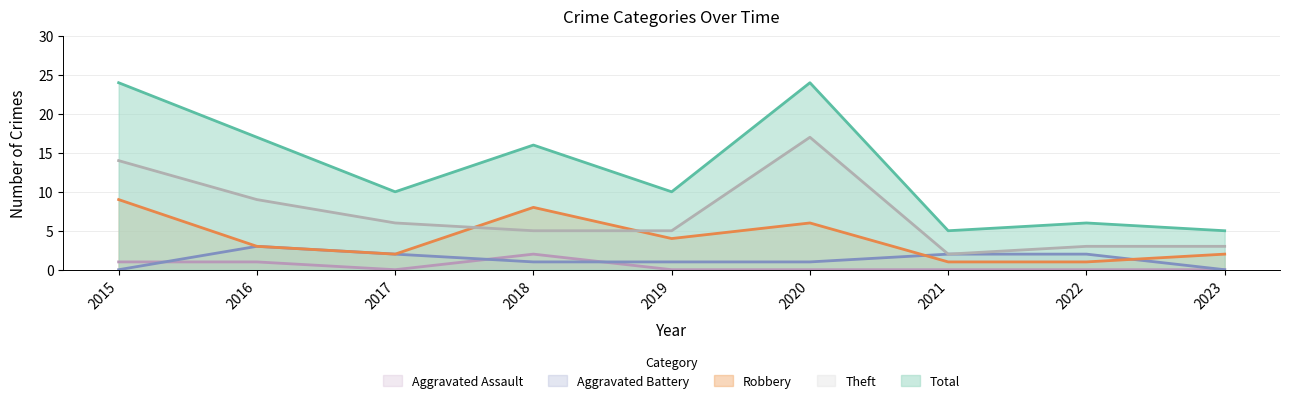

What is the difference between the second highest and second lowest values in the Theft series?

11